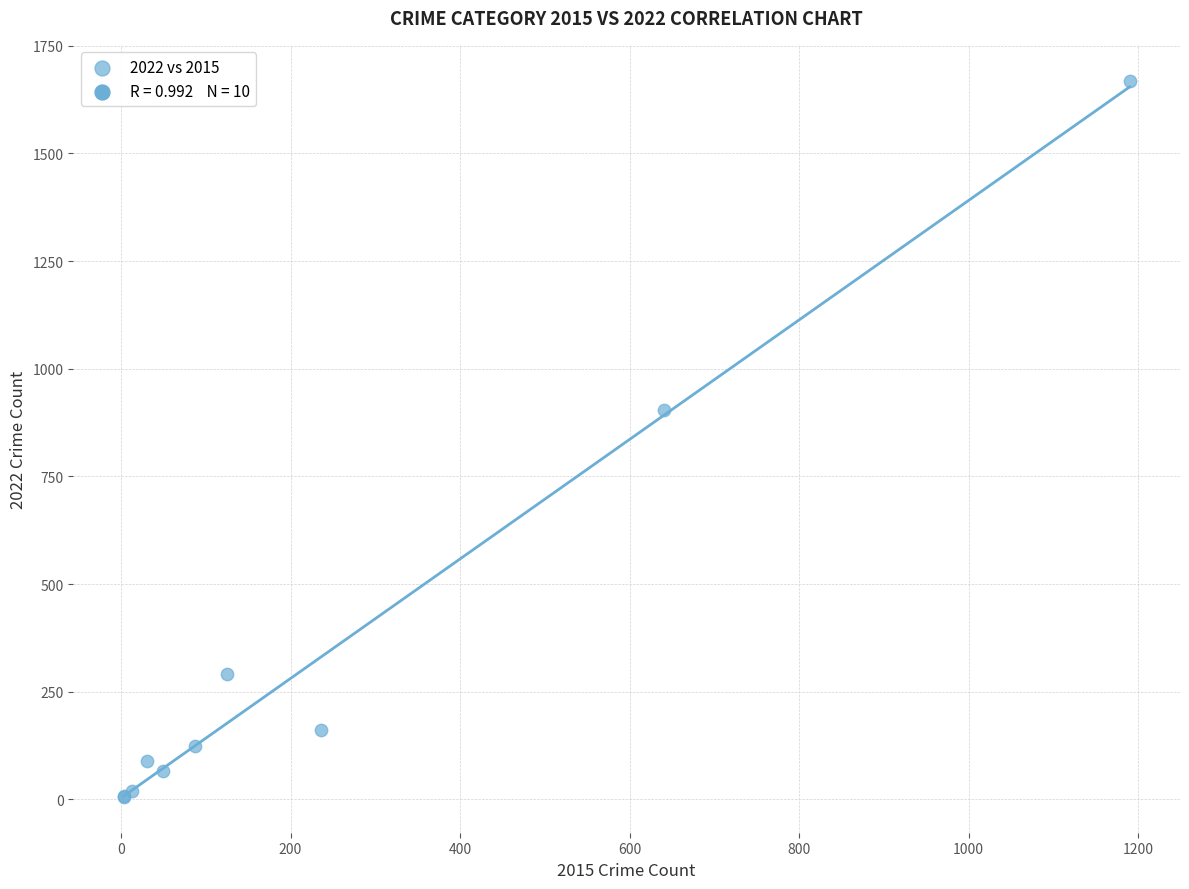

What Y value in the scatter plot is closest to 837?

905